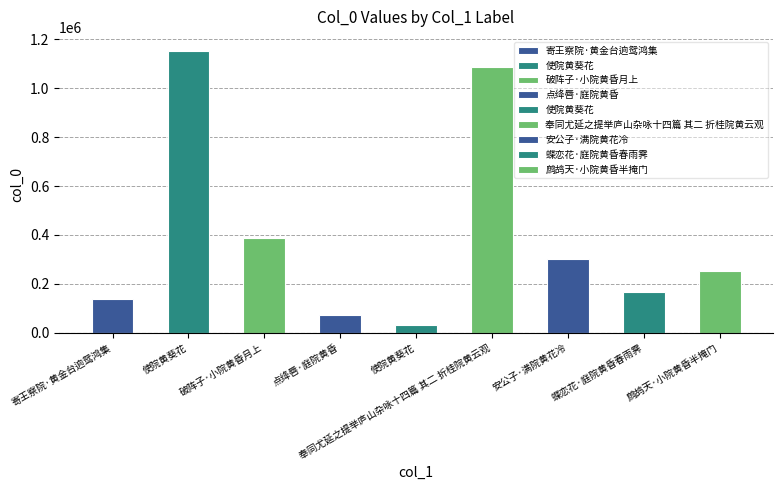

How many categories are shown in the chart?

9